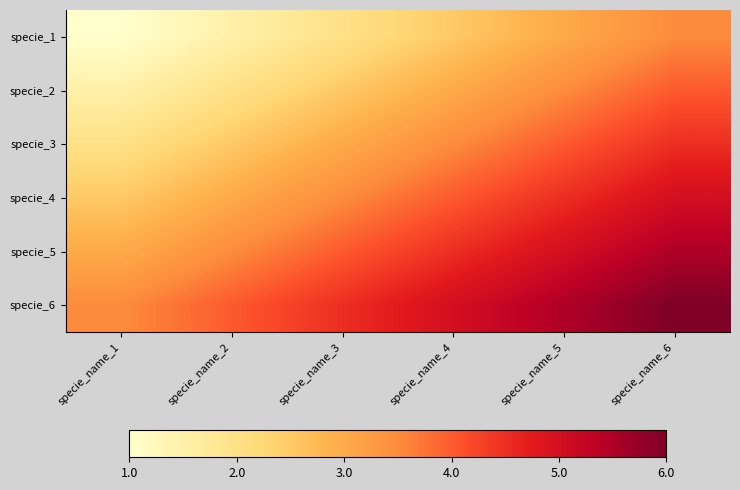

Which label corresponds to the largest value in the chart?

specie_name_6